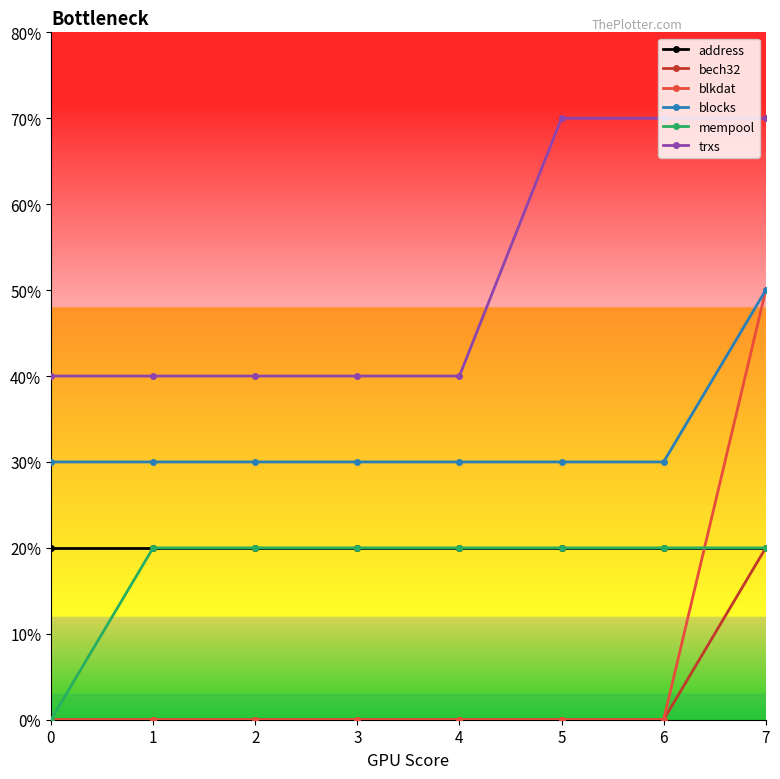

Does the chart have visible grid lines?

No